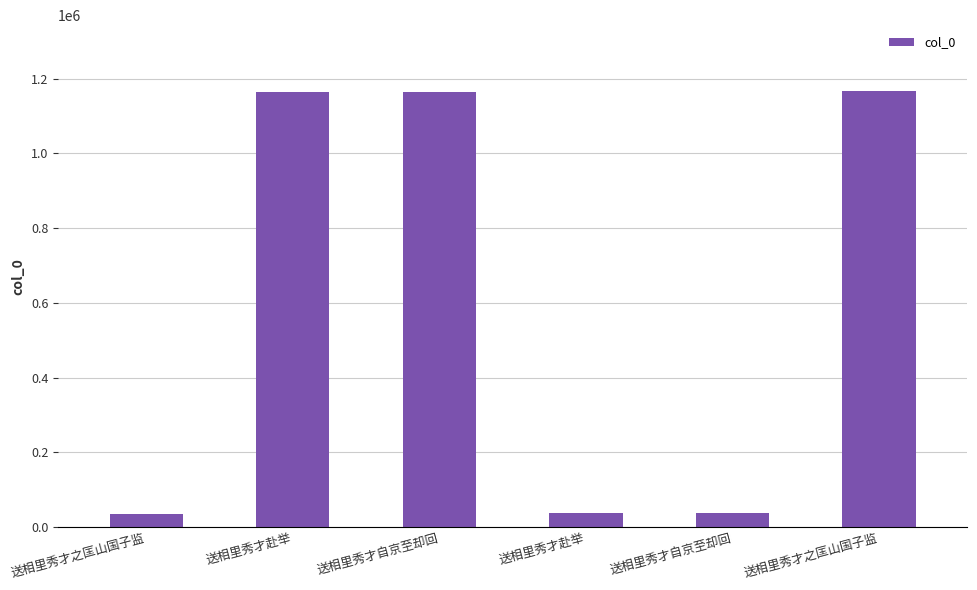

Where is the data nearest to the value 601230?

送相里秀才自京至却回